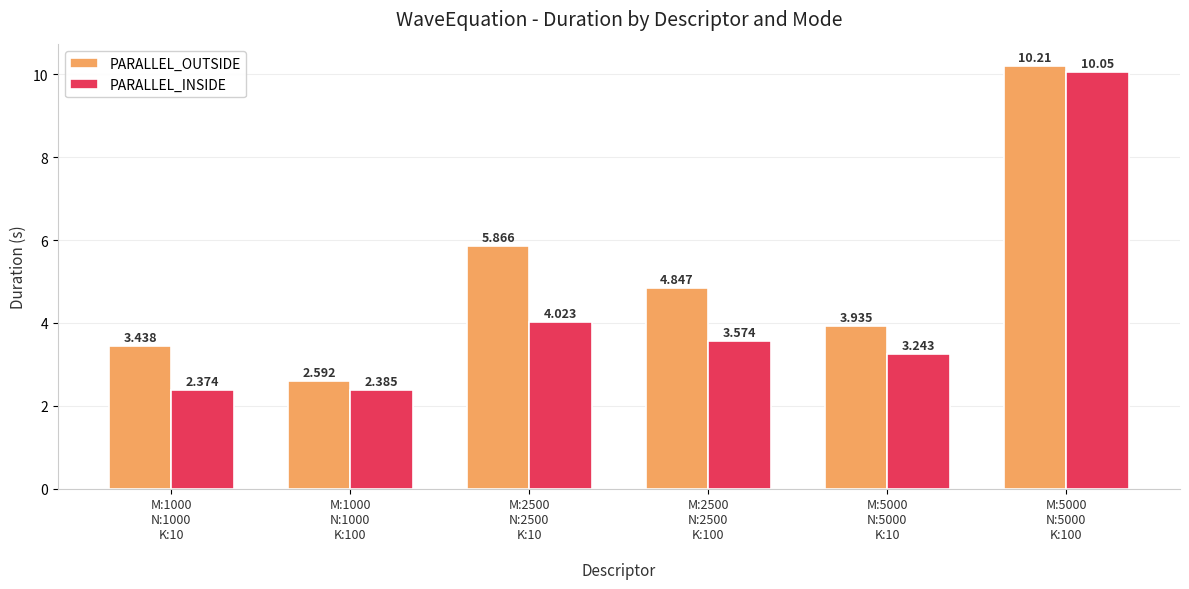

Which series has the largest range (max minus min)?

PARALLEL_INSIDE